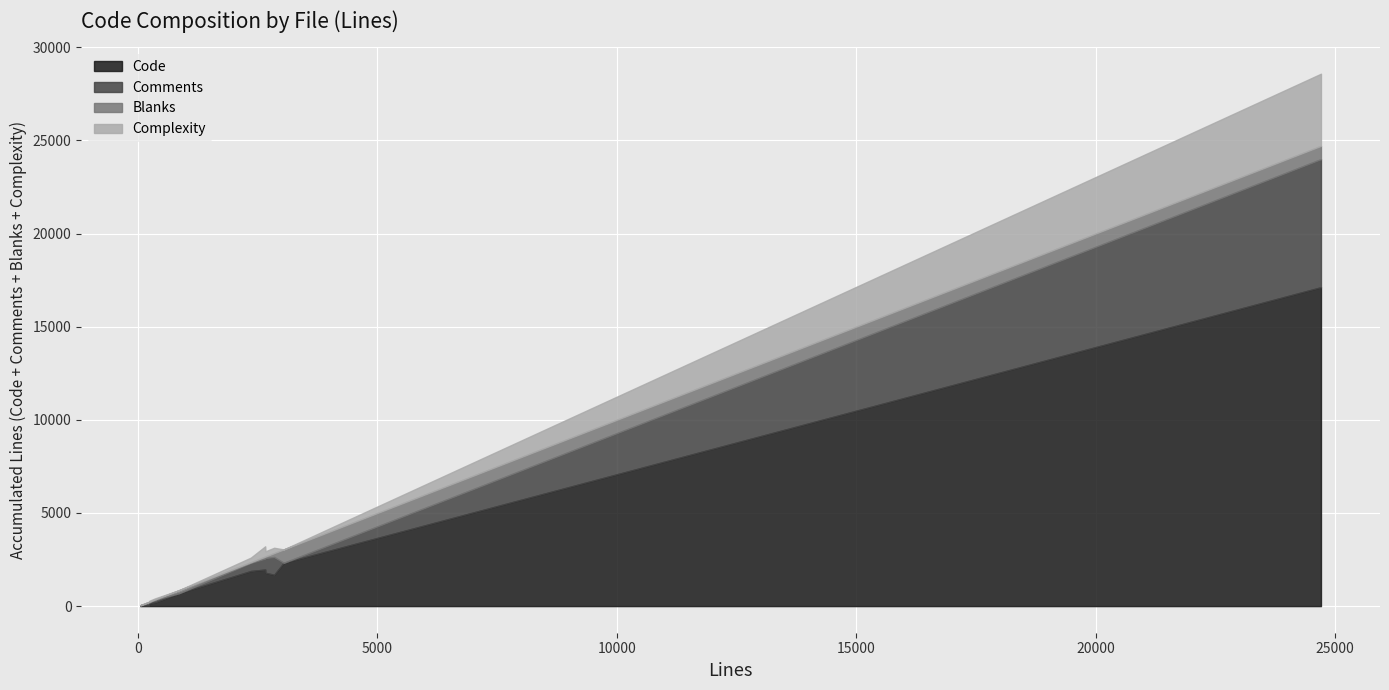

What is the maximum value for Code?

17119